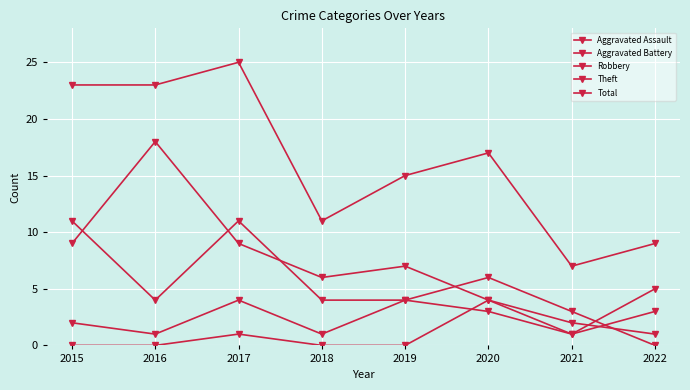

What is the sum of the Theft values at 2021 and 2022?

6